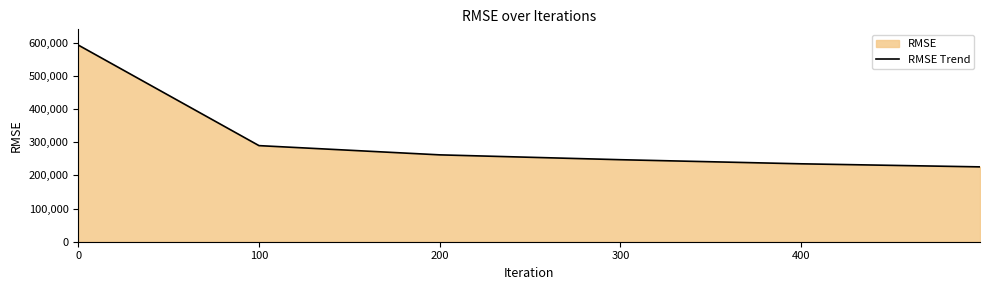

How many lines are shown in the chart?

1